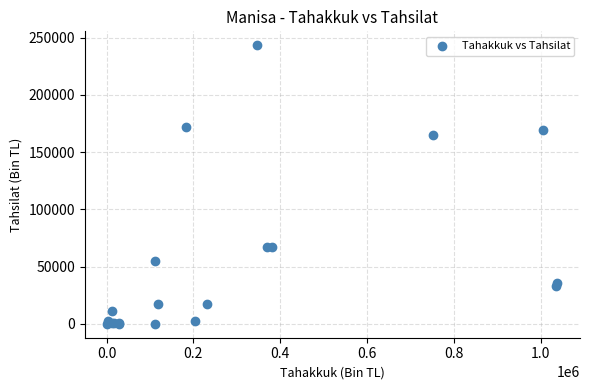

What Y value in the scatter plot is closest to 121731?

165196